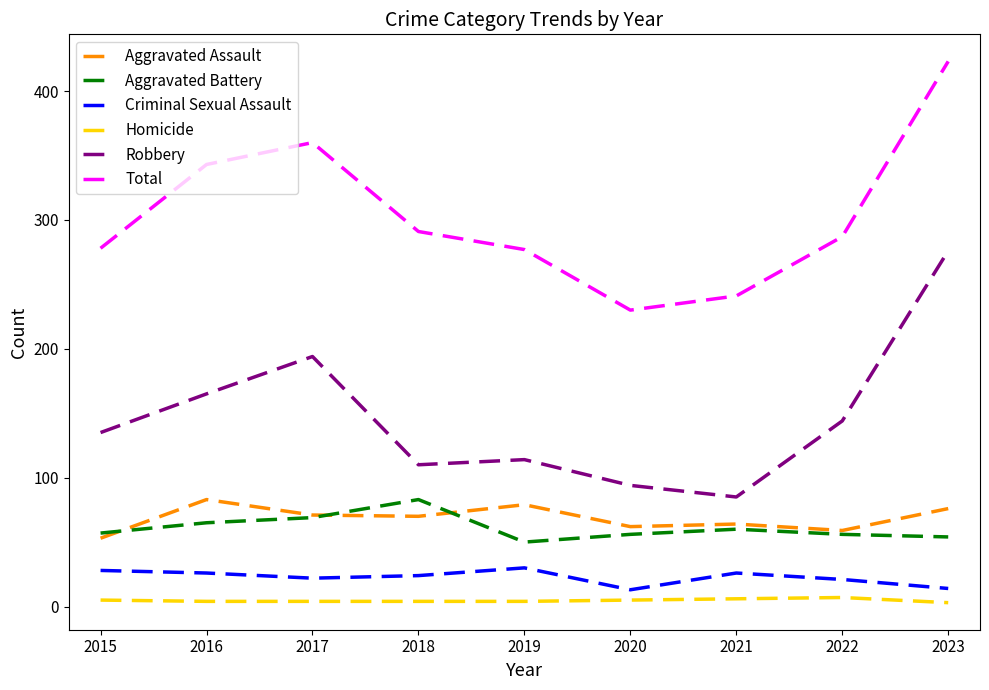

What are all the series names shown in the legend?

Aggravated Assault, Aggravated Battery, Criminal Sexual Assault, Homicide, Robbery, Total